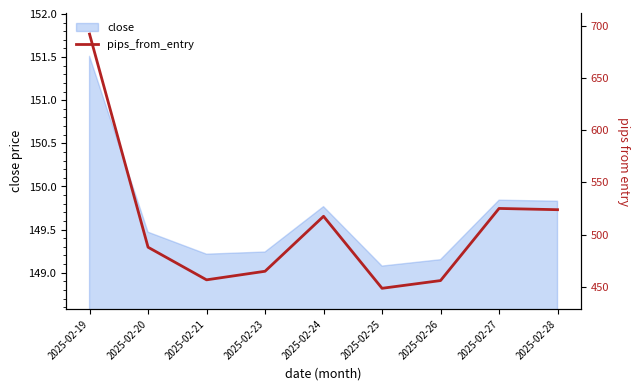

Between 2025-02-28 and 2025-02-19, which is larger?

2025-02-19